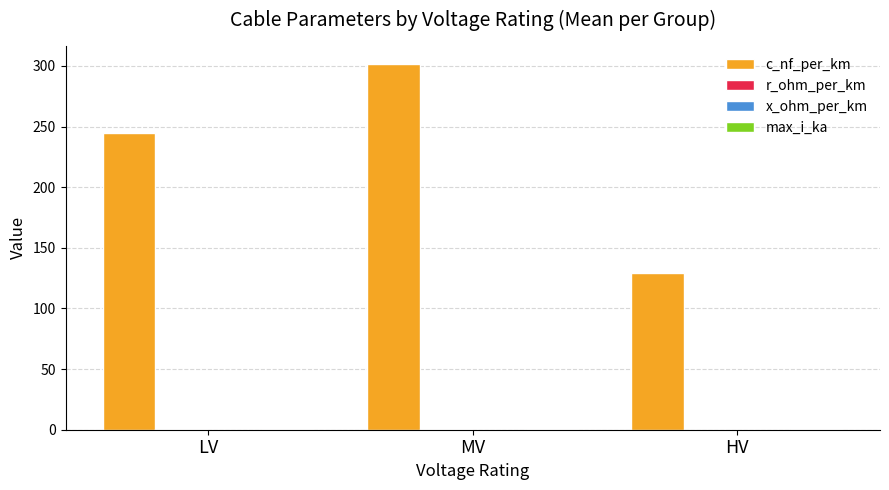

At which category is the sum across all series the highest?

MV